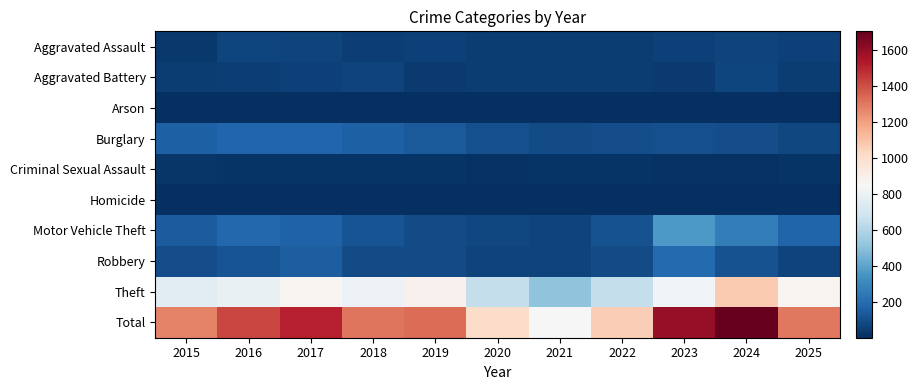

Reading right to left, transcribe all the data shown in this chart.

Aggravated Assault: 2025=55	2024=66	2023=55	2022=42	2021=46	2020=45	2019=60	2018=49	2017=64	2016=68	2015=34
Aggravated Battery: 2025=44	2024=70	2023=38	2022=41	2021=46	2020=43	2019=35	2018=66	2017=59	2016=52	2015=44
Arson: 2025=3	2024=7	2023=2	2022=3	2021=4	2020=4	2019=5	2018=5	2017=7	2016=7	2015=5
Burglary: 2025=75	2024=94	2023=103	2022=99	2021=93	2020=107	2019=138	2018=158	2017=179	2016=176	2015=159
Criminal Sexual Assault: 2025=20	2024=11	2023=10	2022=17	2021=20	2020=11	2019=19	2018=16	2017=19	2016=20	2015=24
Homicide: 2025=1	2024=2	2023=1	2022=6	2021=3	2020=5	2019=4	2018=3	2017=4	2016=4	2015=4
Motor Vehicle Theft: 2025=169	2024=263	2023=365	2022=113	2021=63	2020=77	2019=93	2018=116	2017=163	2016=183	2015=147
Robbery: 2025=62	2024=112	2023=187	2022=90	2021=62	2020=64	2019=88	2018=93	2017=153	2016=116	2015=98
Theft: 2025=870	2024=1076	2023=831	2022=648	2021=509	2020=650	2019=887	2018=801	2017=865	2016=791	2015=759
Total: 2025=1299	2024=1701	2023=1592	2022=1059	2021=846	2020=1006	2019=1329	2018=1307	2017=1513	2016=1417	2015=1274